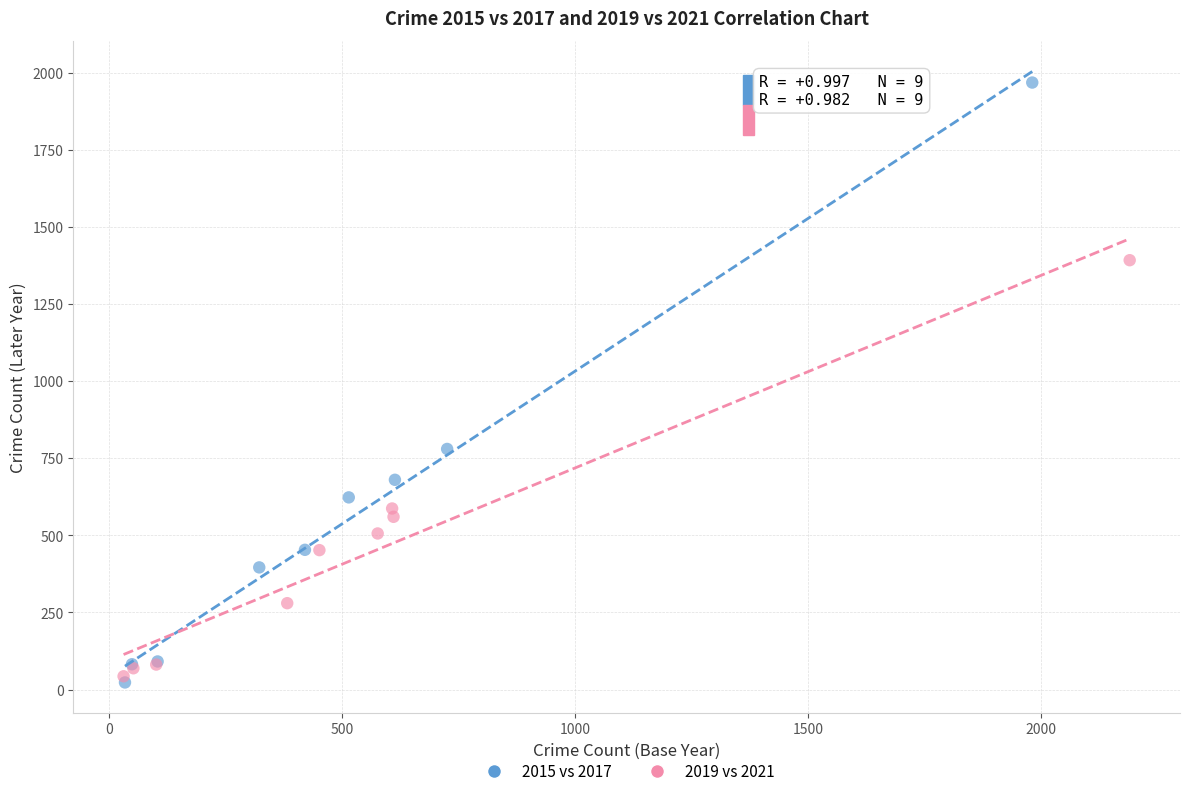

Which series reaches the maximum Y coordinate?

2015 vs 2017